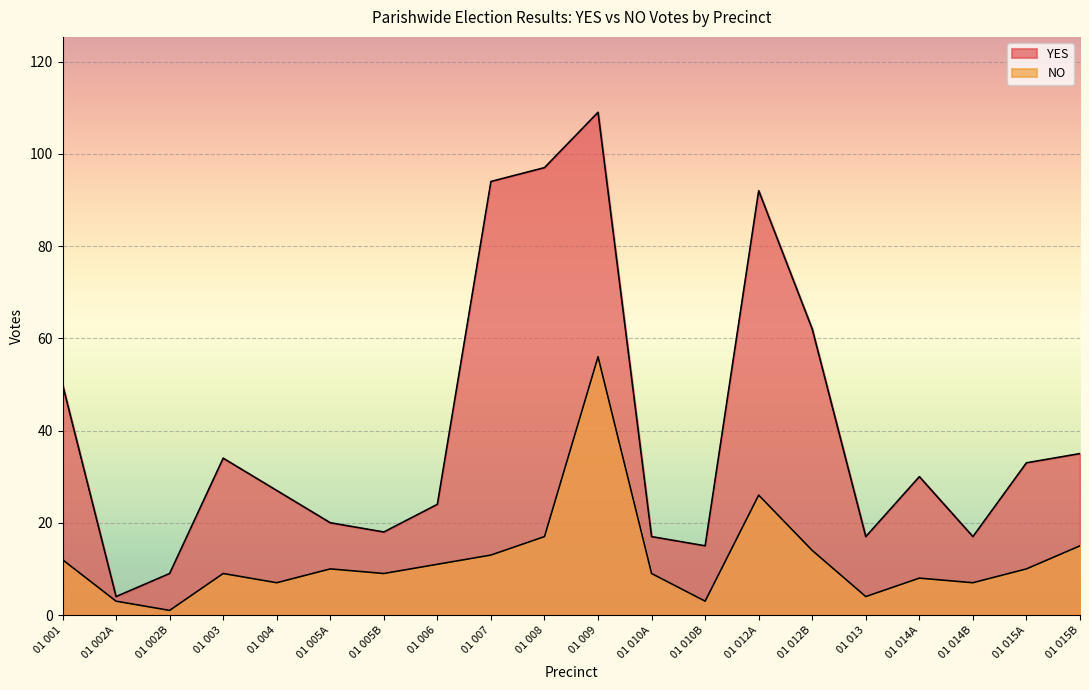

At how many categories does at least one series exceed 16?

17